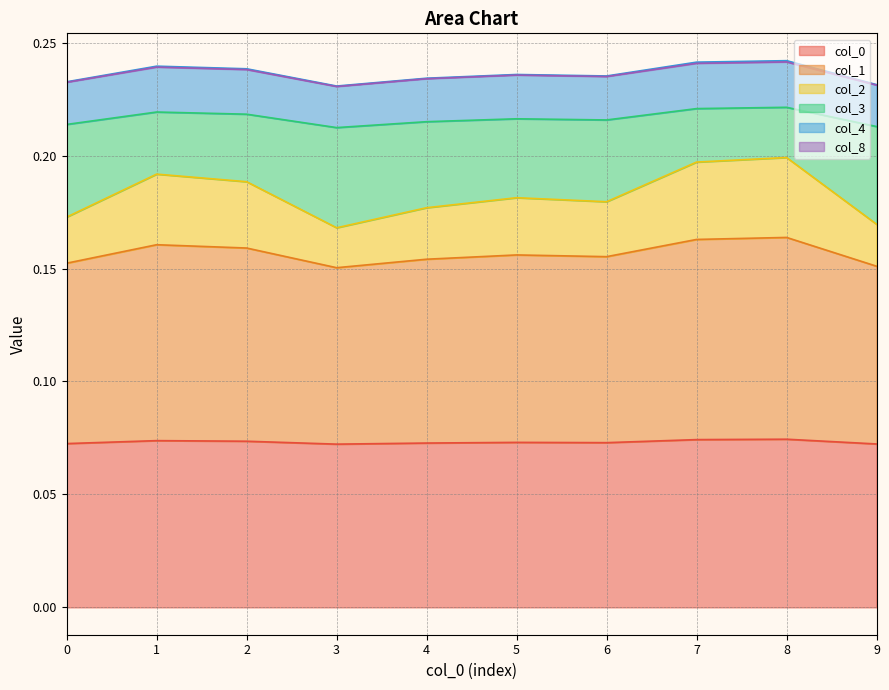

The col_0 series shows 0.0 at 8. True or false?

False